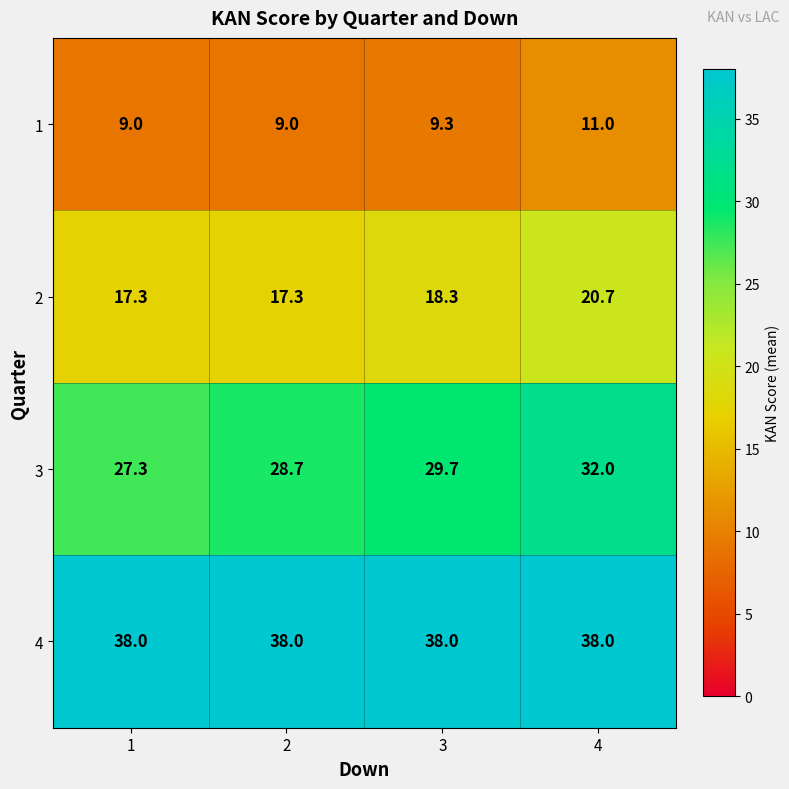

How many data points does each series have?

4